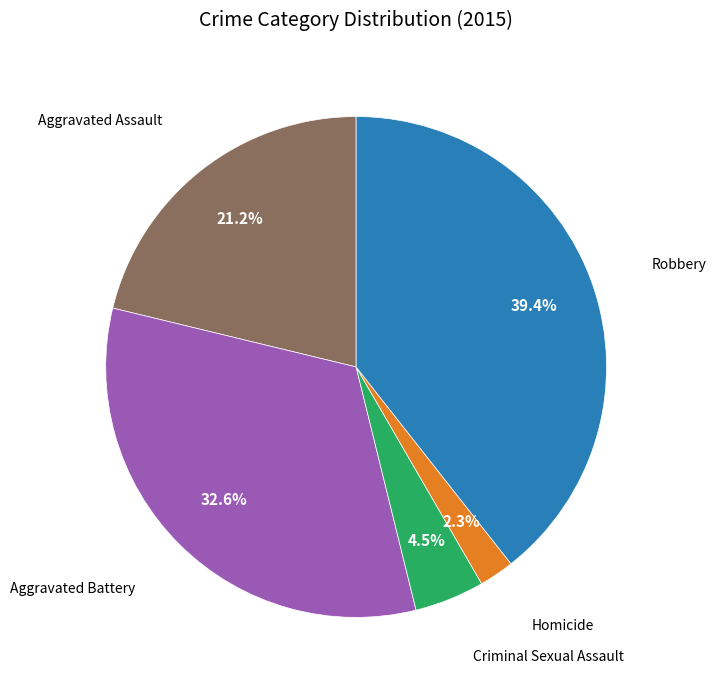

Is there a majority slice in this chart?

No